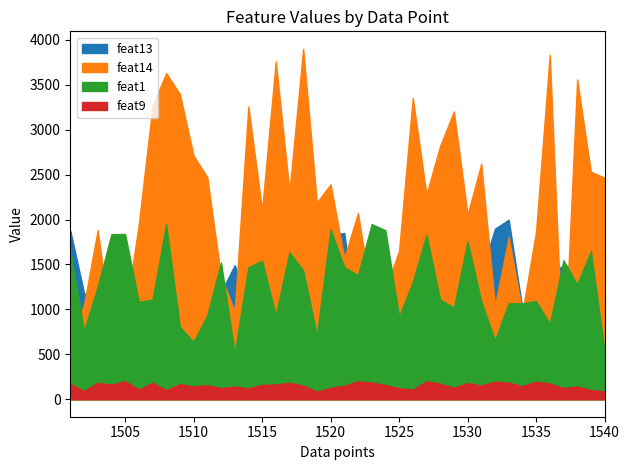

Is it true that feat13 equals 1449 at 1527?

False